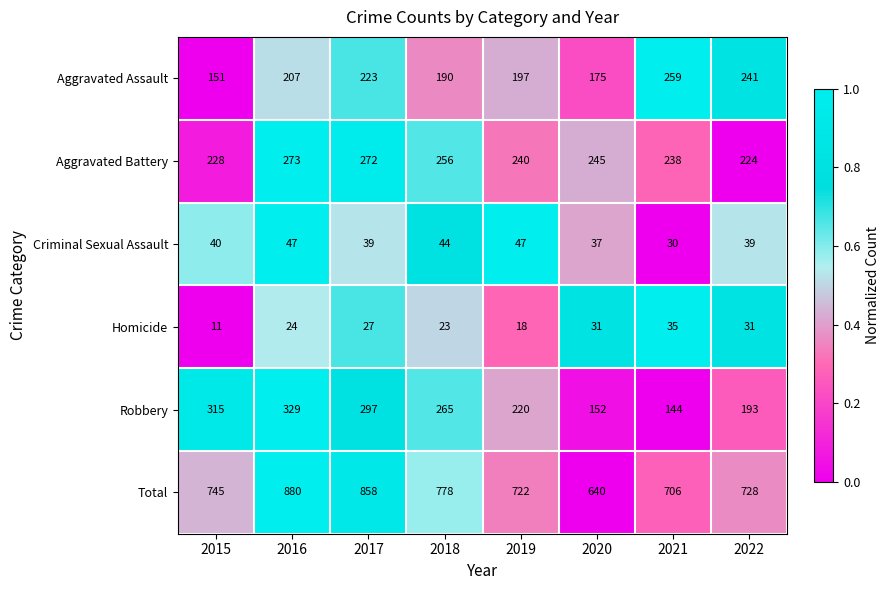

What value does the Homicide series have at 2016, to the nearest 10?

20